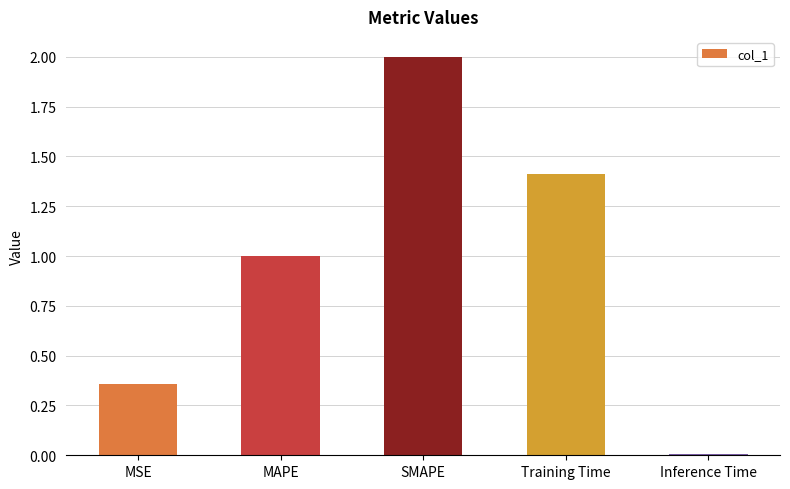

The chart shows a value of 1.3 at SMAPE. True or false?

False